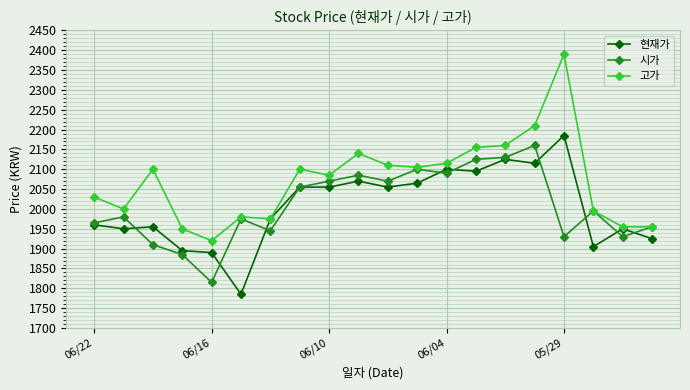

True or false: 현재가 has more than 2 points higher than both neighbors.

True